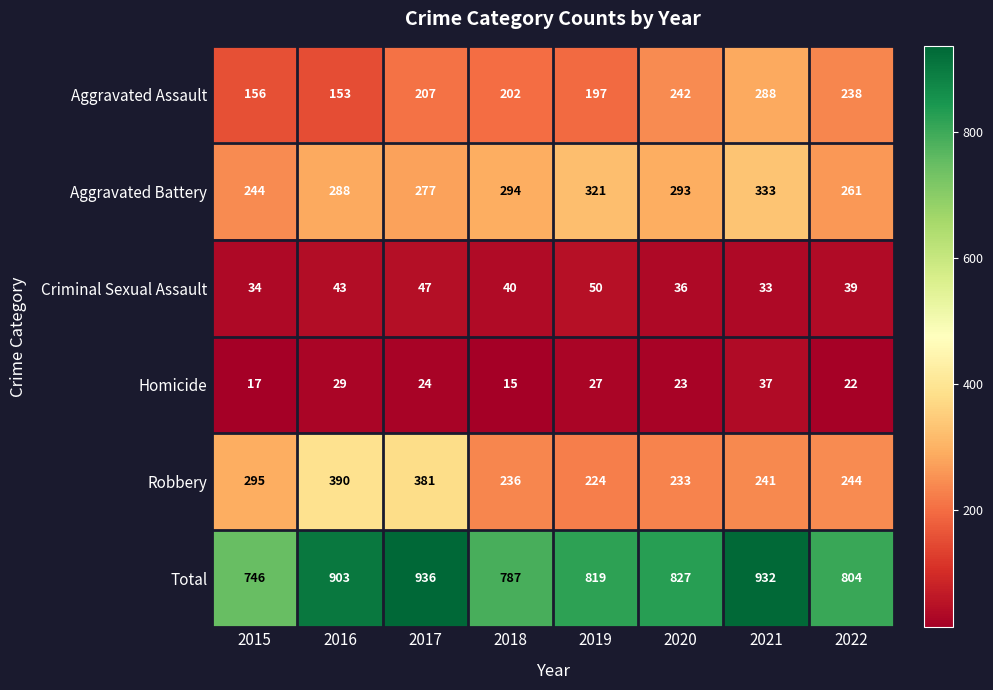

What is the difference between the second highest and second lowest values in the Criminal Sexual Assault series?

13